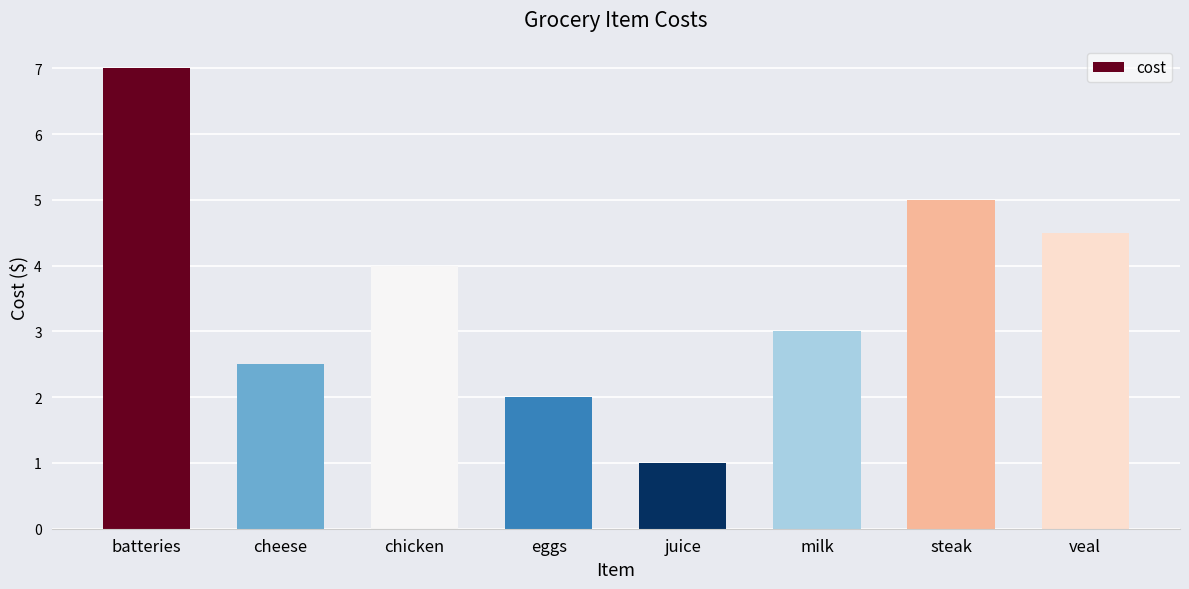

What is the label of the 6th bar from the right?

chicken